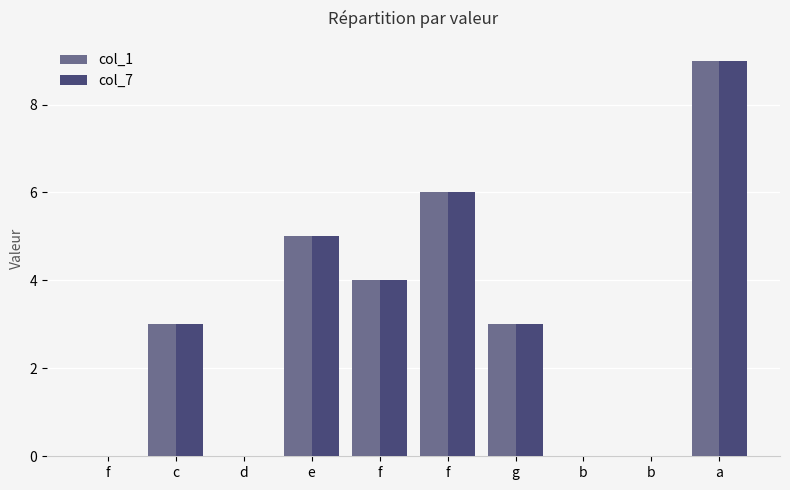

What is the sum of all col_7 values?

30